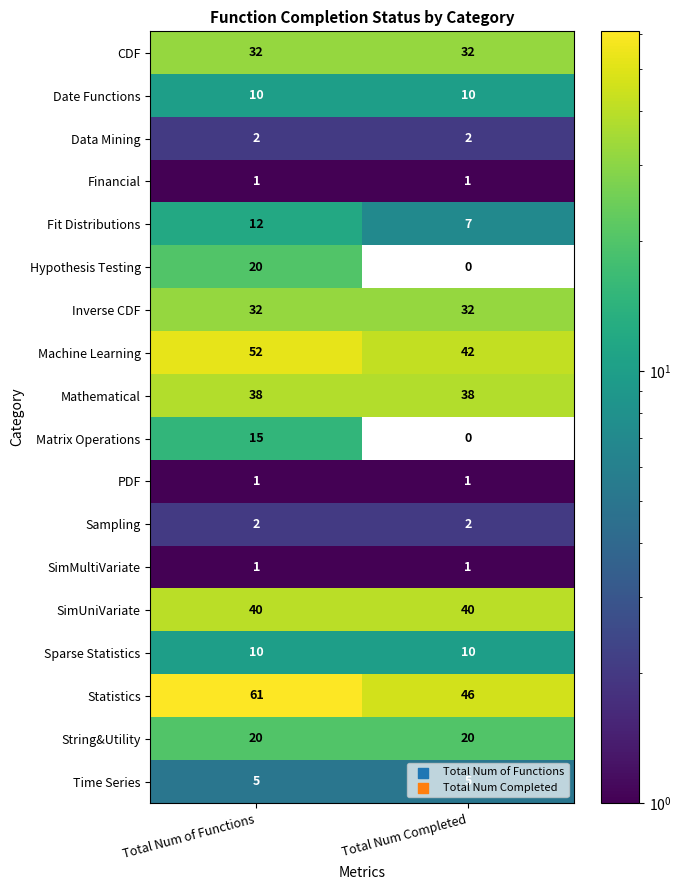

Which series has the largest range (max minus min)?

Hypothesis Testing